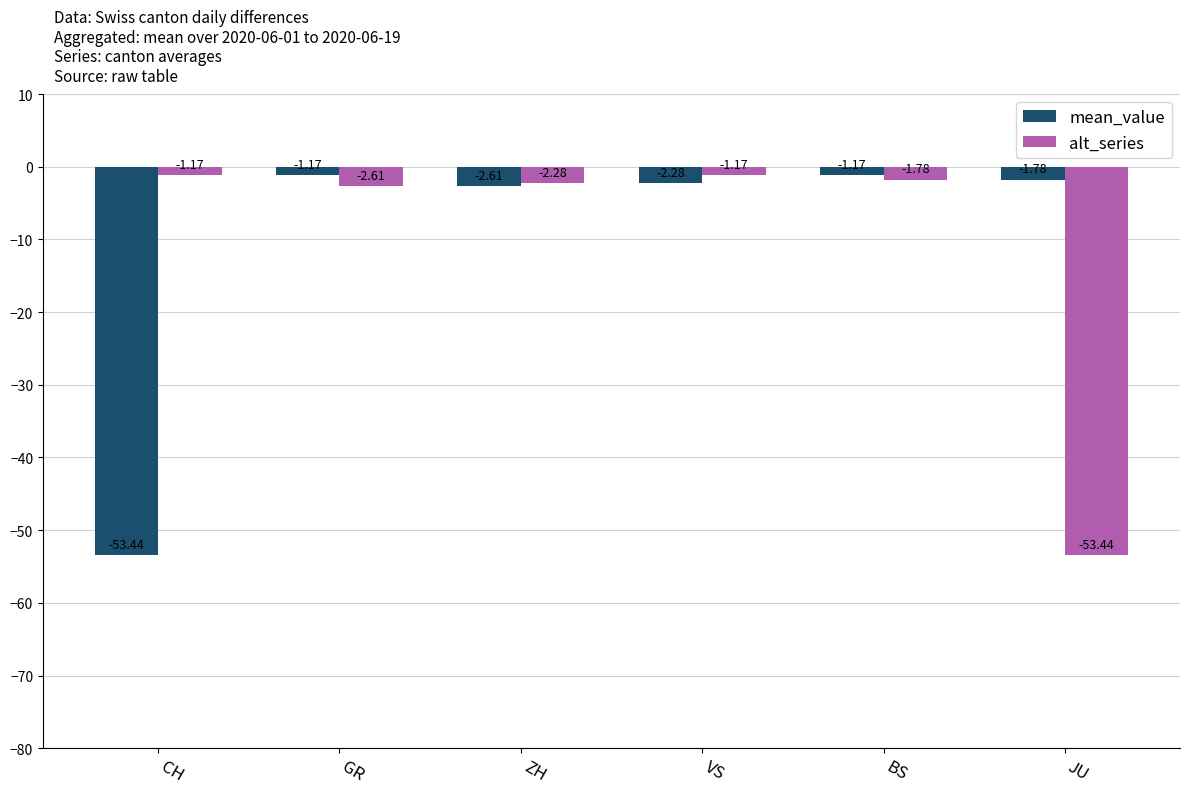

At which category is the sum across all series the highest?

BS